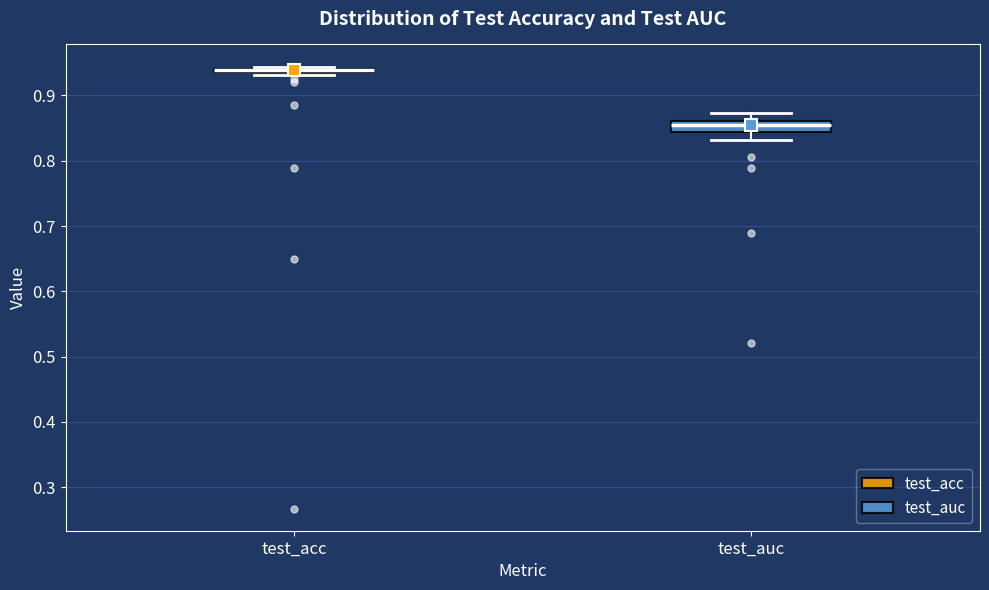

Comparing the boxes themselves (not the whiskers), which one is the tallest?

test_auc